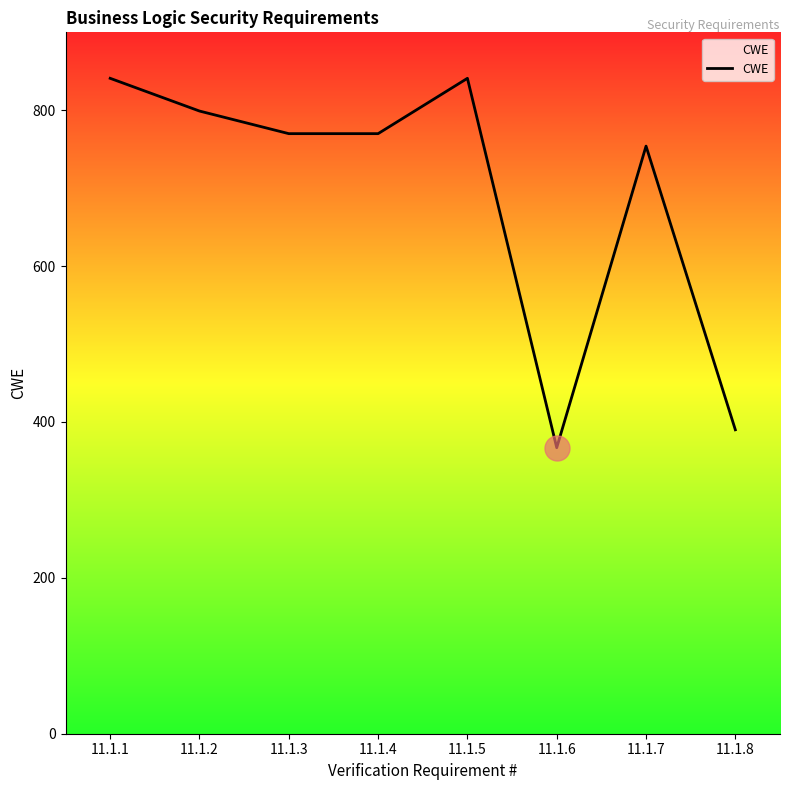

True or false: there are more than 2 points higher than both neighbors.

False